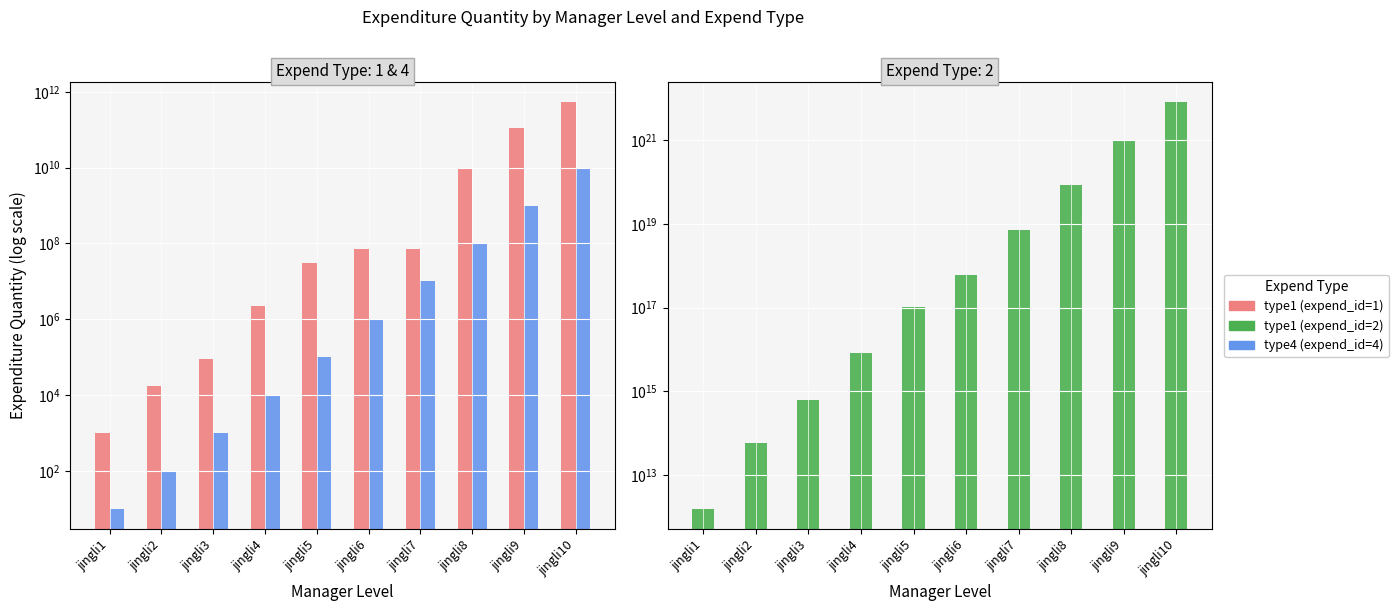

What is the highest value of the type1 (expend_id=2) series?

8209999999999999475712